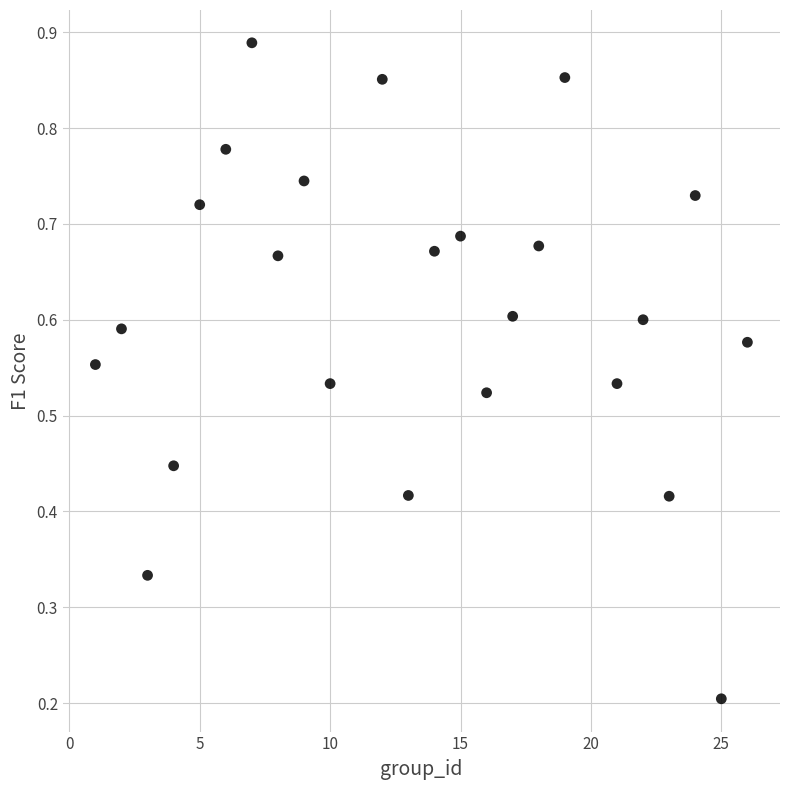

What is the range of X values (max minus min)?

25.0